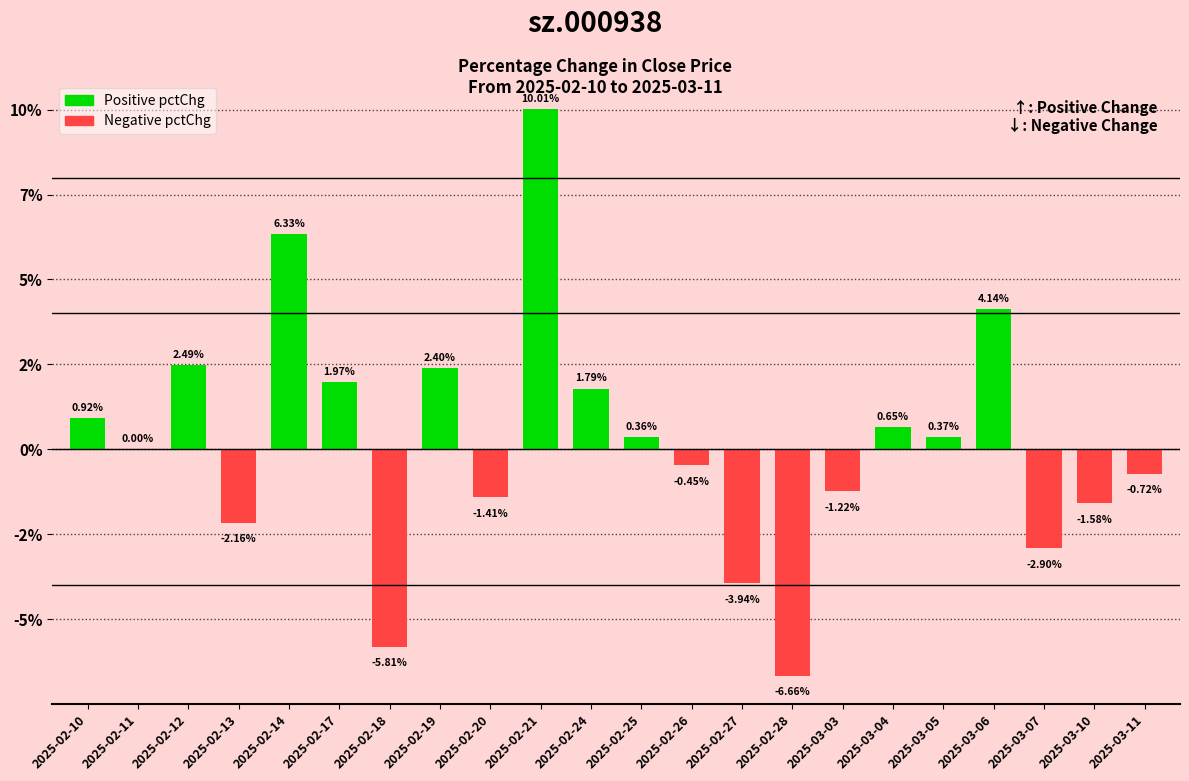

Are the bars horizontal?

No